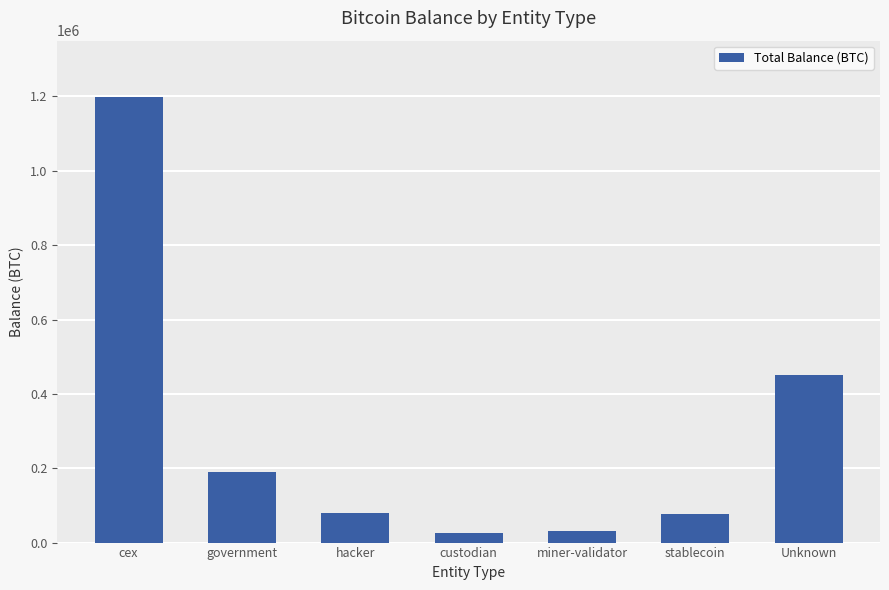

Does the chart contain any negative values?

No